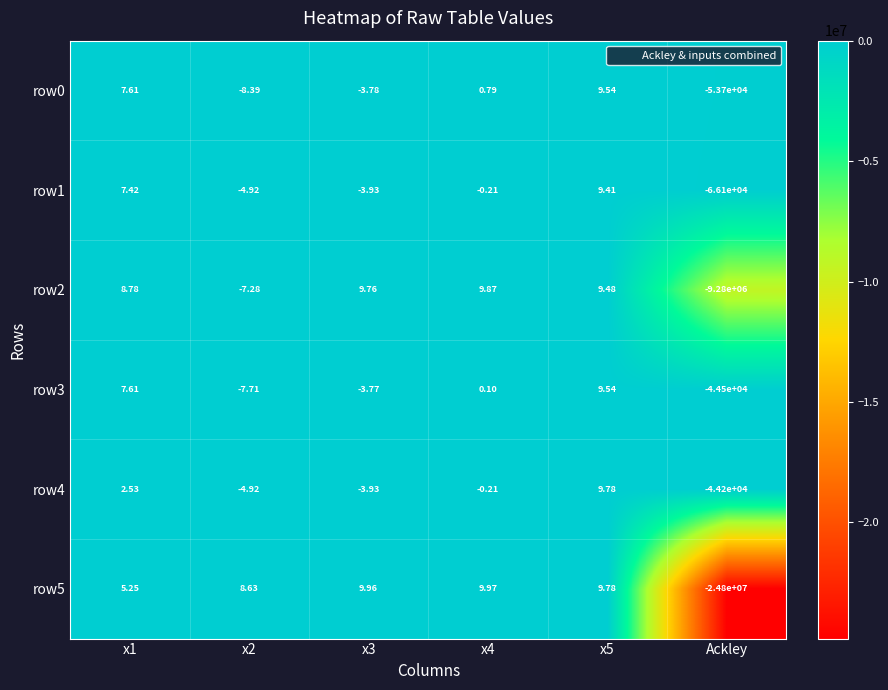

Which category has the lowest value across all series?

Ackley